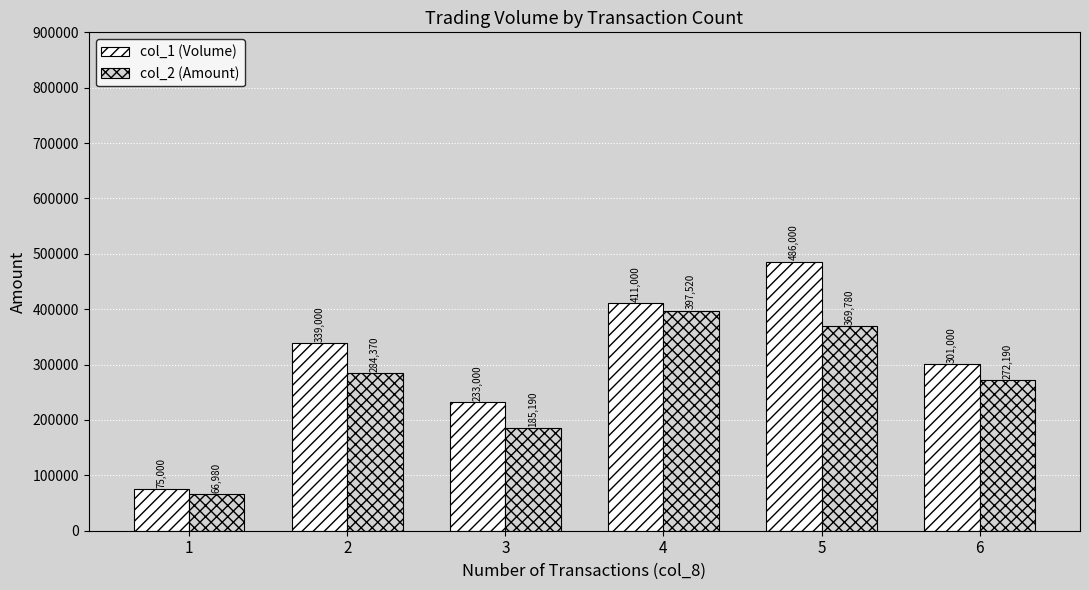

Rank the series by their maximum value, from lowest to highest.

col_2 (Amount), col_1 (Volume)